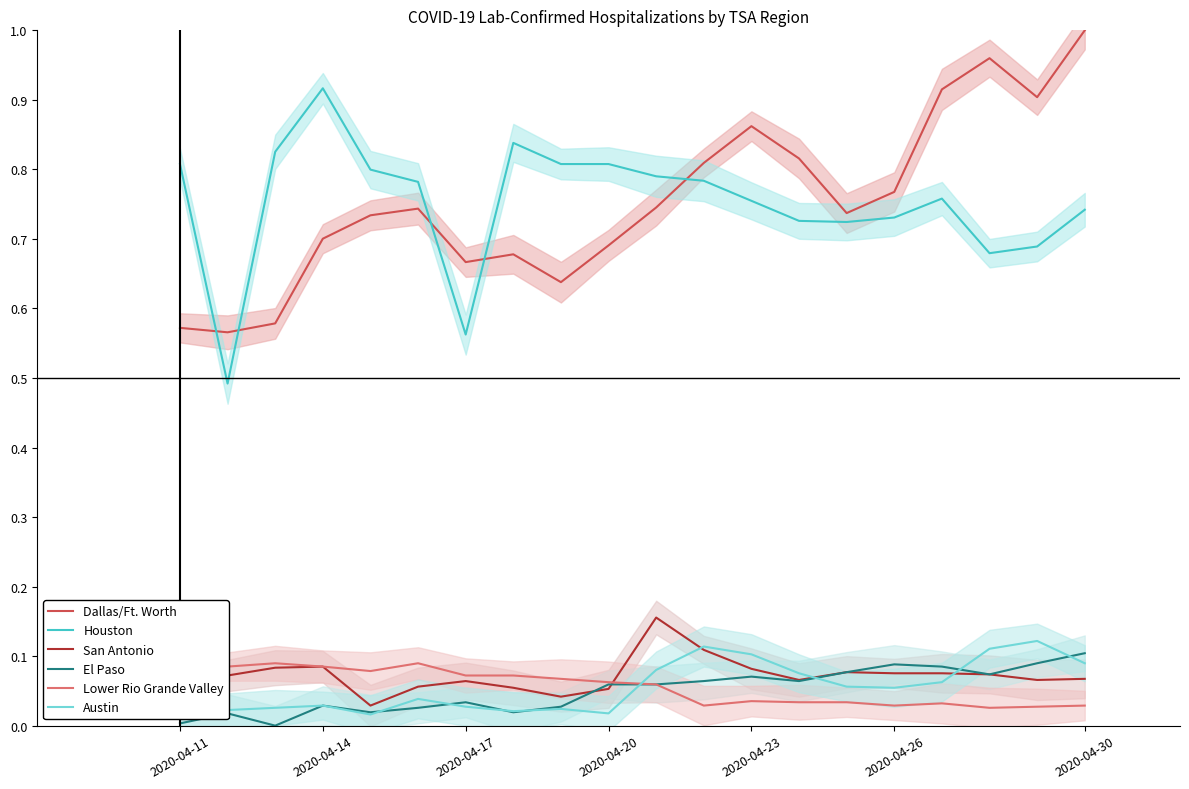

Does the chart have visible grid lines?

No